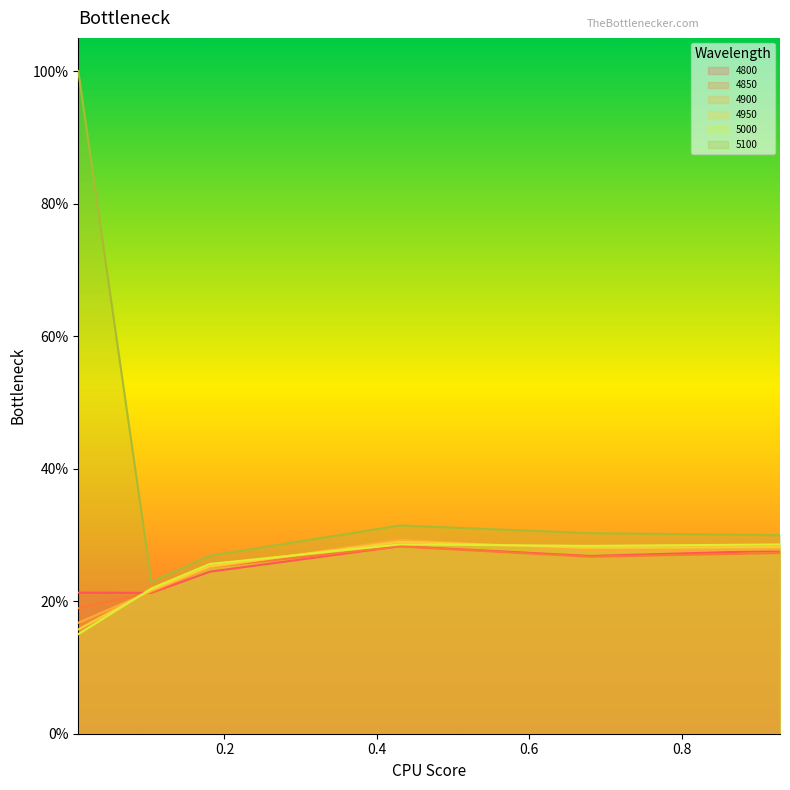

True or false: 4950 has a value of 0.2 at 0.00821917808219178.

False